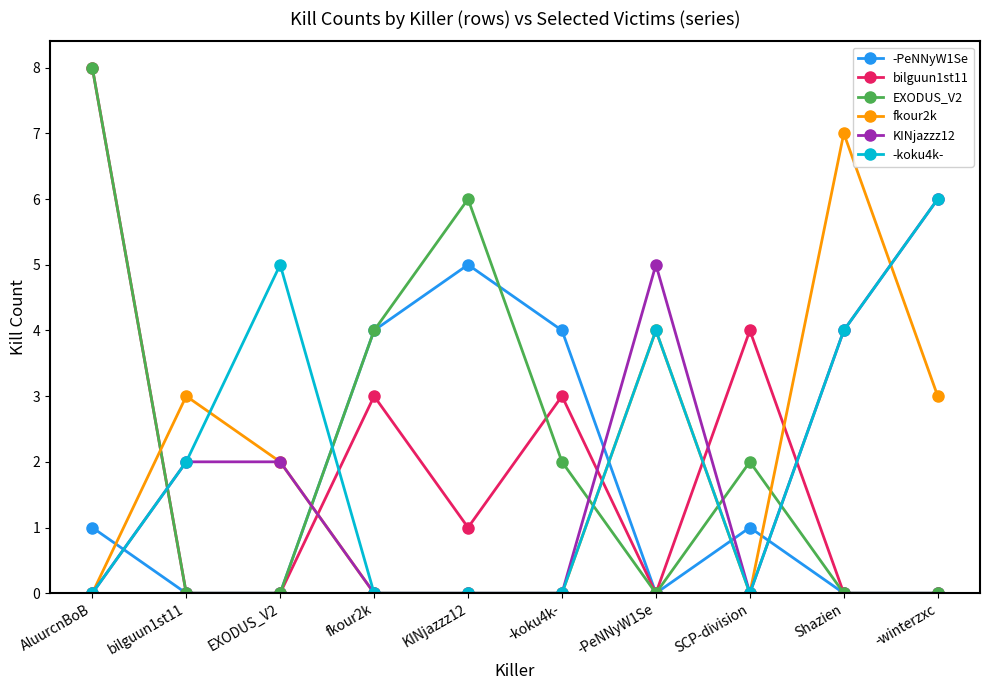

Between which two adjacent categories do -PeNNyW1Se and fkour2k first intersect?

AluurcnBoB and bilguun1st11